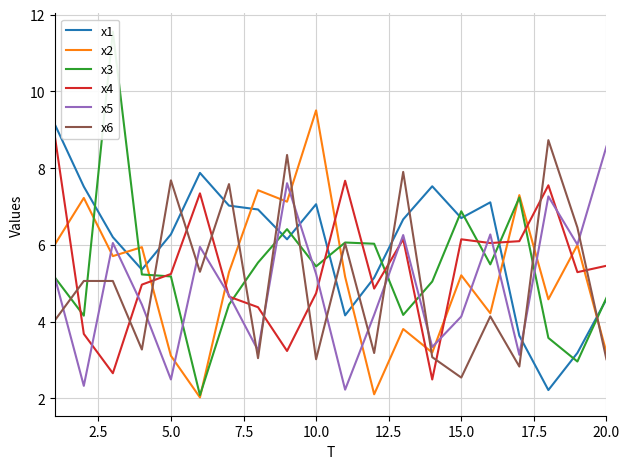

True or false: x4 and x6 intersect in this chart.

True